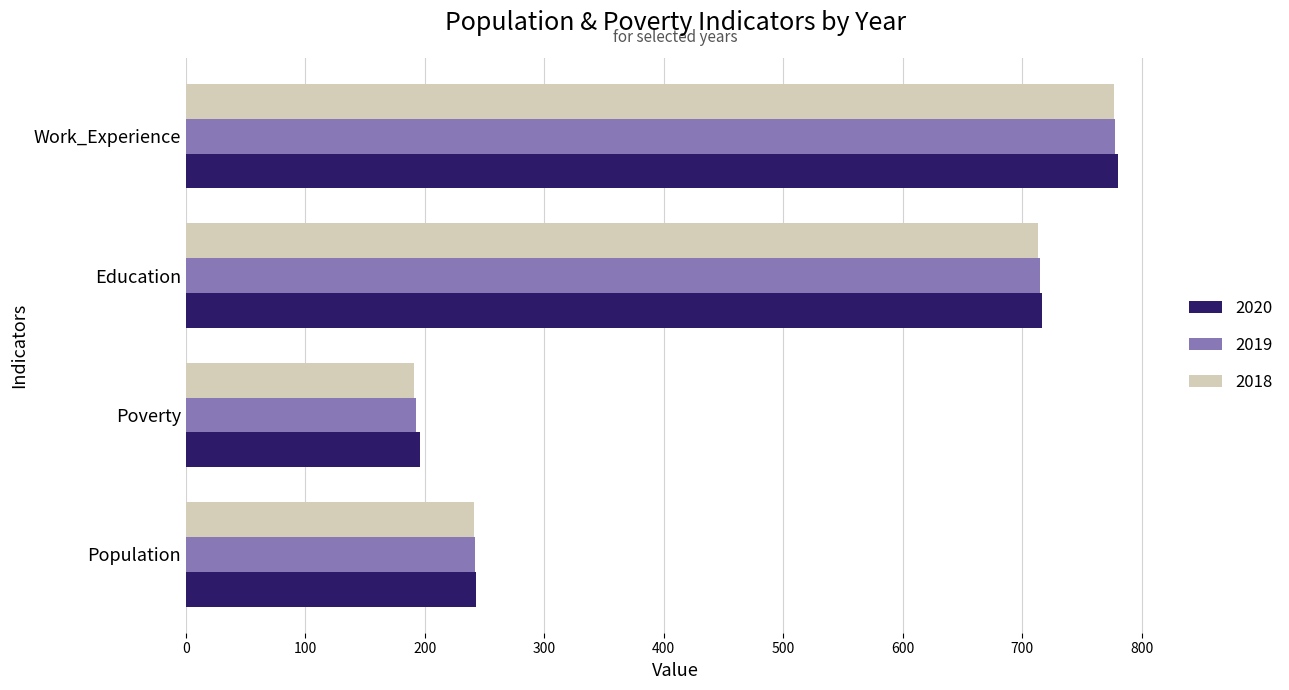

What are all the series names shown in the legend?

2020, 2019, 2018